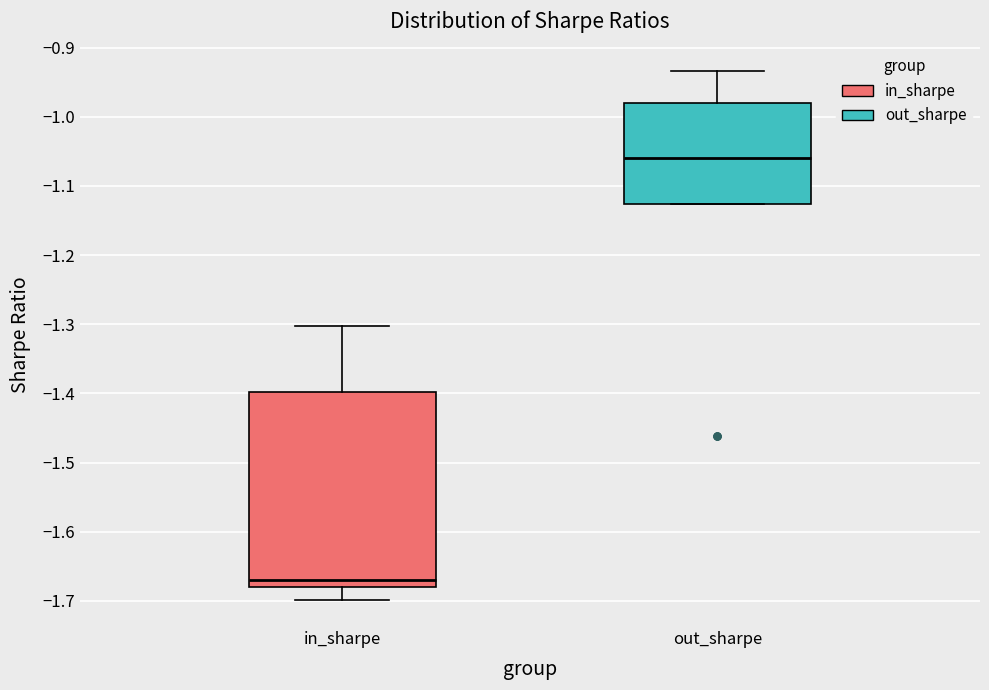

Which box's median line is the highest?

out_sharpe